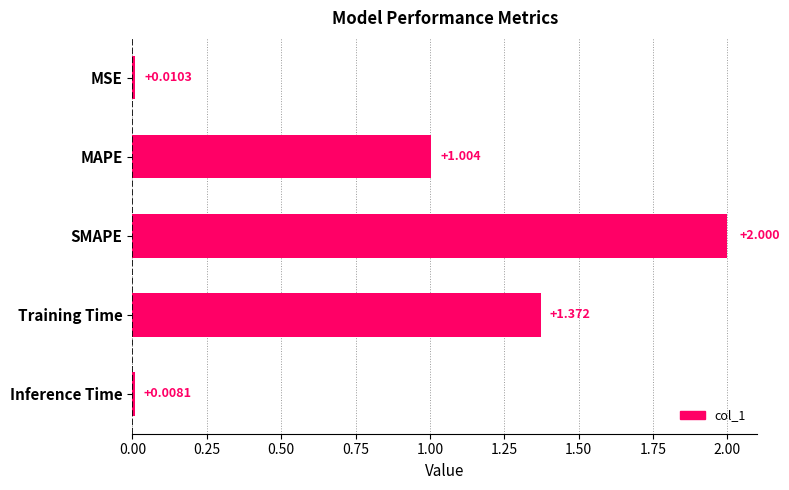

How many data points are less than 1?

2